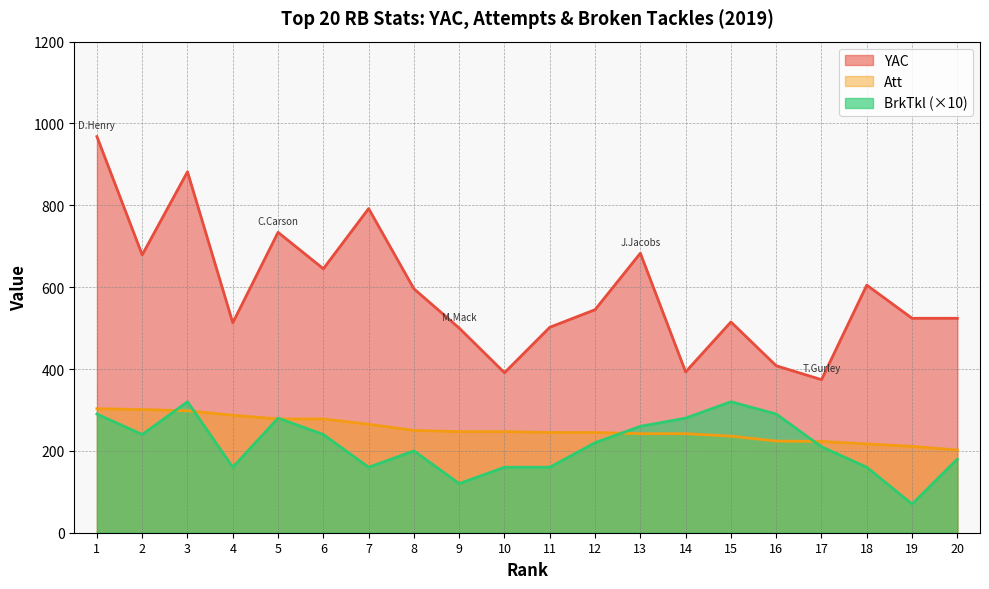

True or false: BrkTkl and YAC intersect in this chart.

False